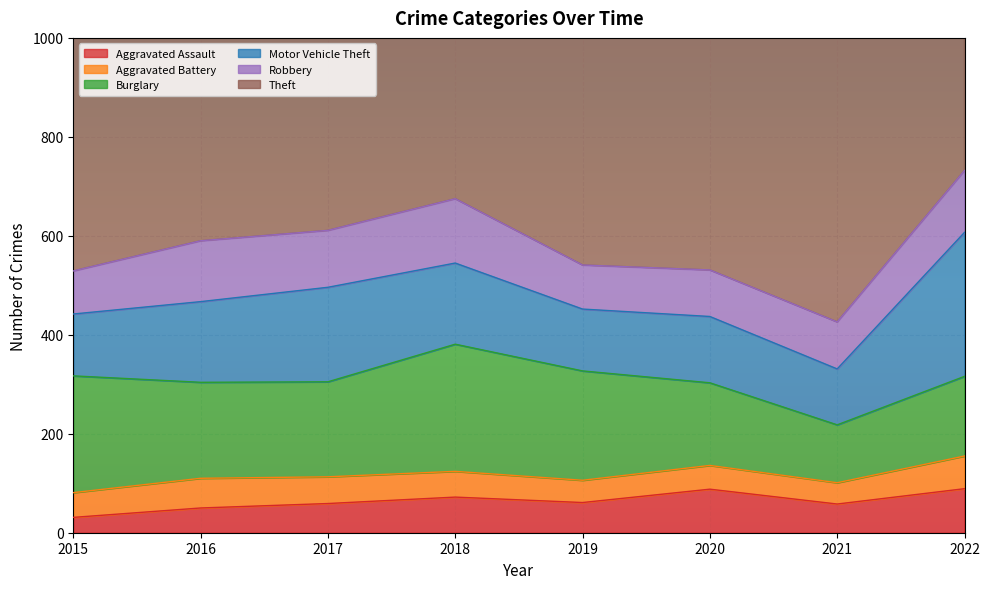

What is the value of the Motor Vehicle Theft point at the 2nd from the left?

163